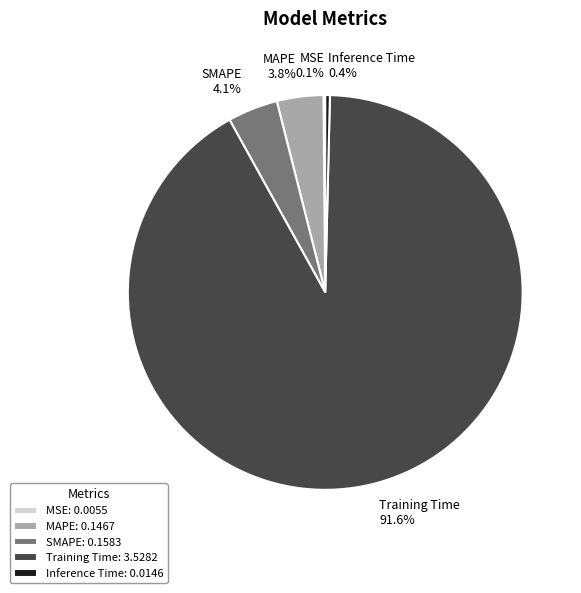

Which slice represents more than half of the pie?

Training Time